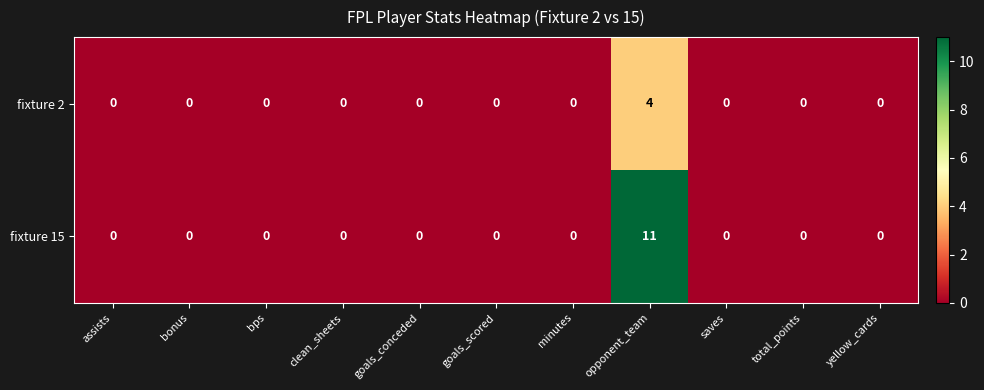

Rank the series by their maximum value, from lowest to highest.

fixture 2, fixture 15